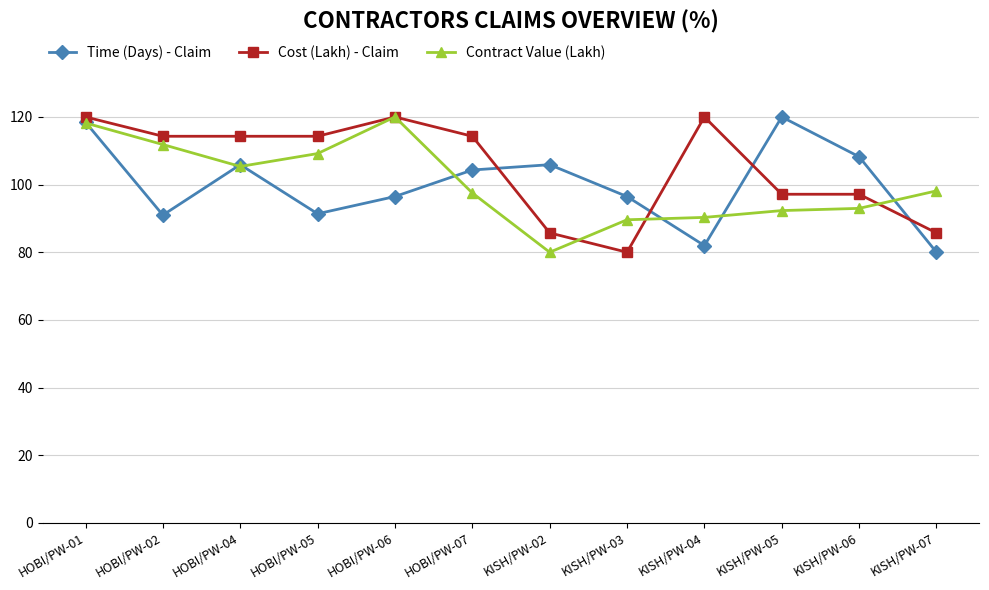

What is the difference between the Contract Value (Lakh) values at KISH/PW-06 and KISH/PW-05?

0.7